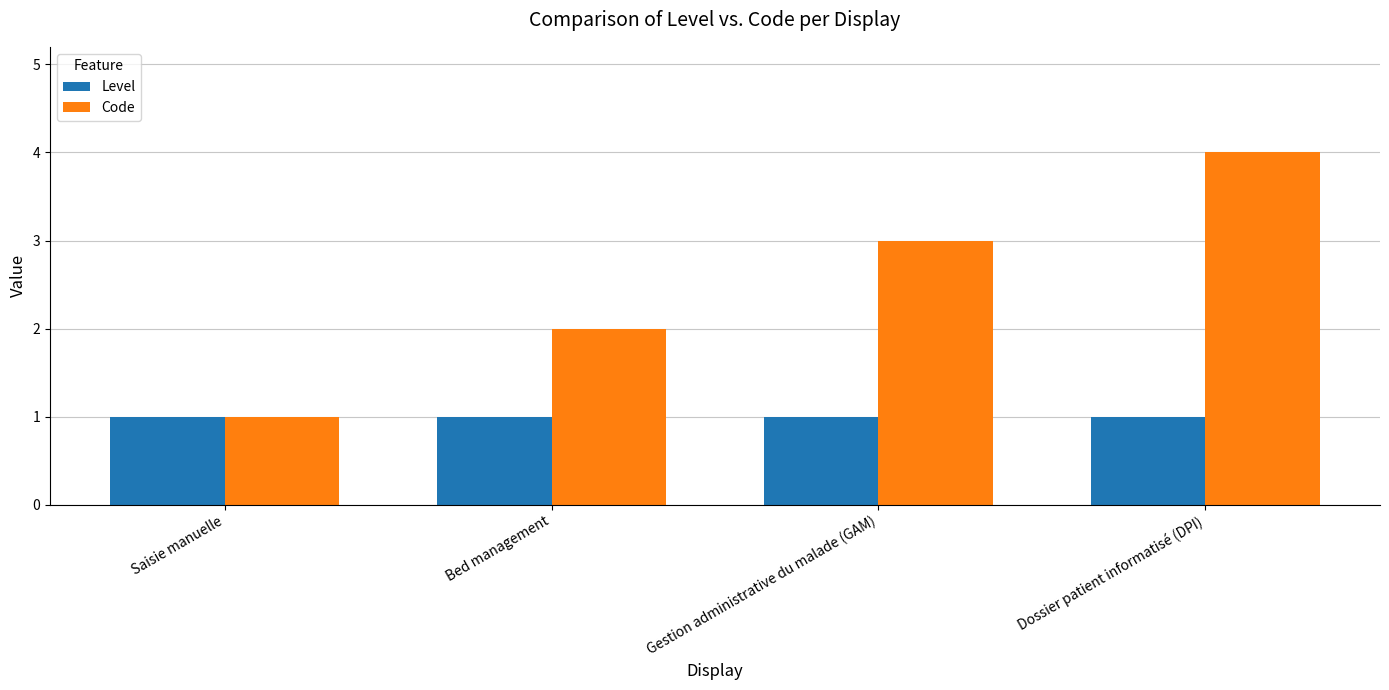

How many bars are there in total?

8